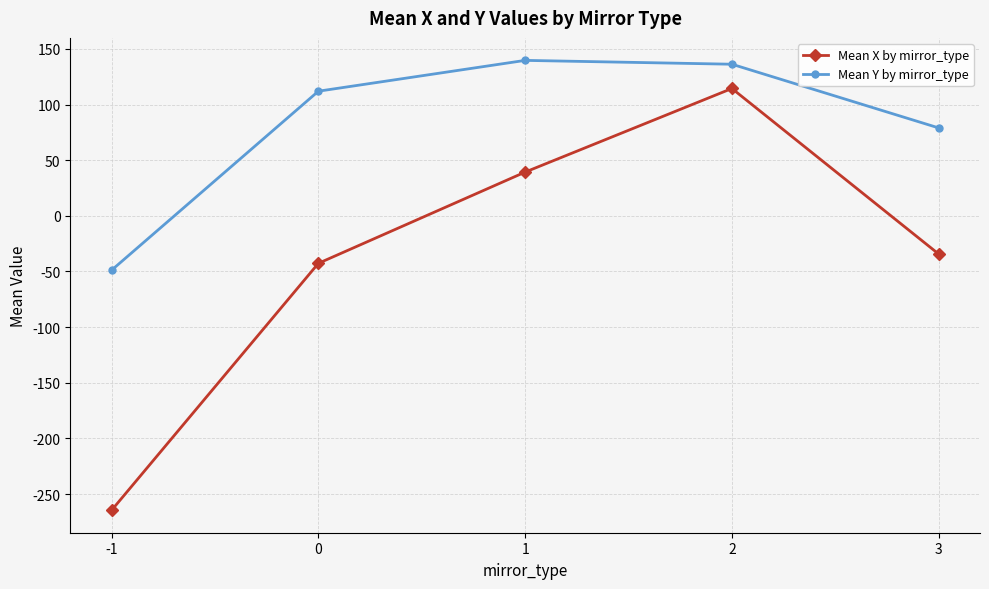

At which label does Mean X by mirror_type reach its peak?

2